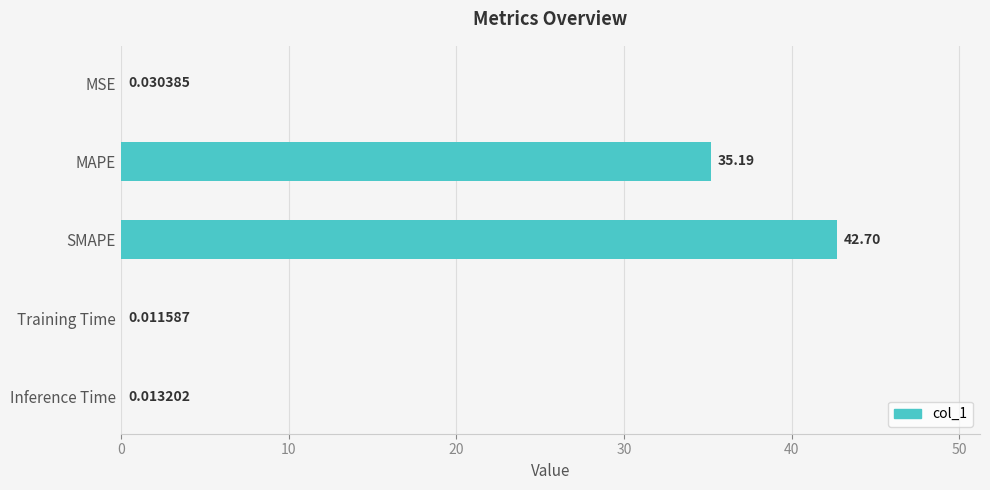

Which has a higher value, MAPE or SMAPE?

SMAPE